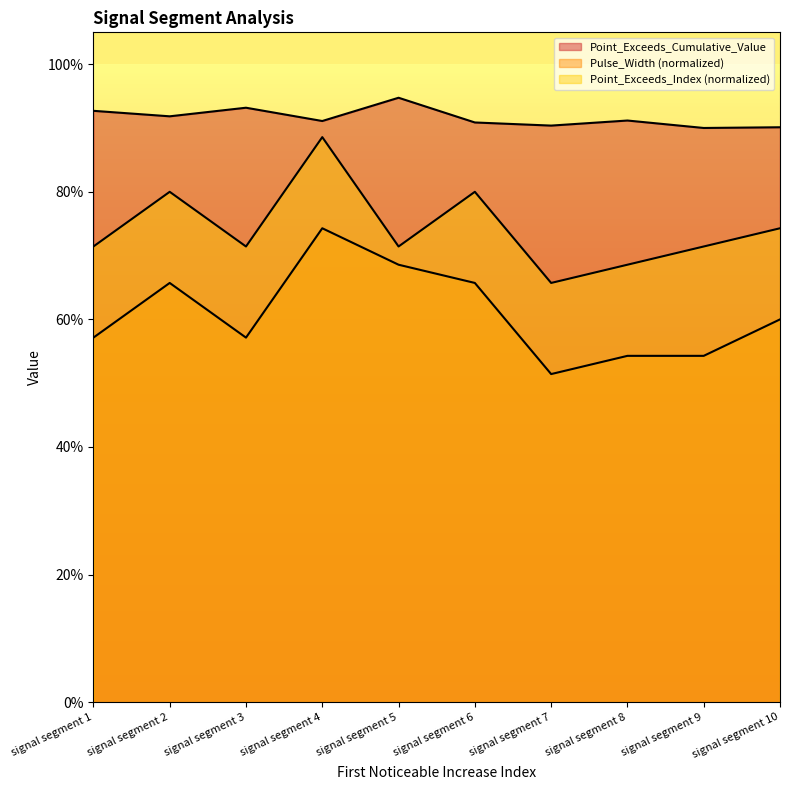

Where is the first local maximum for Point_Exceeds_Cumulative_Value?

signal segment 3